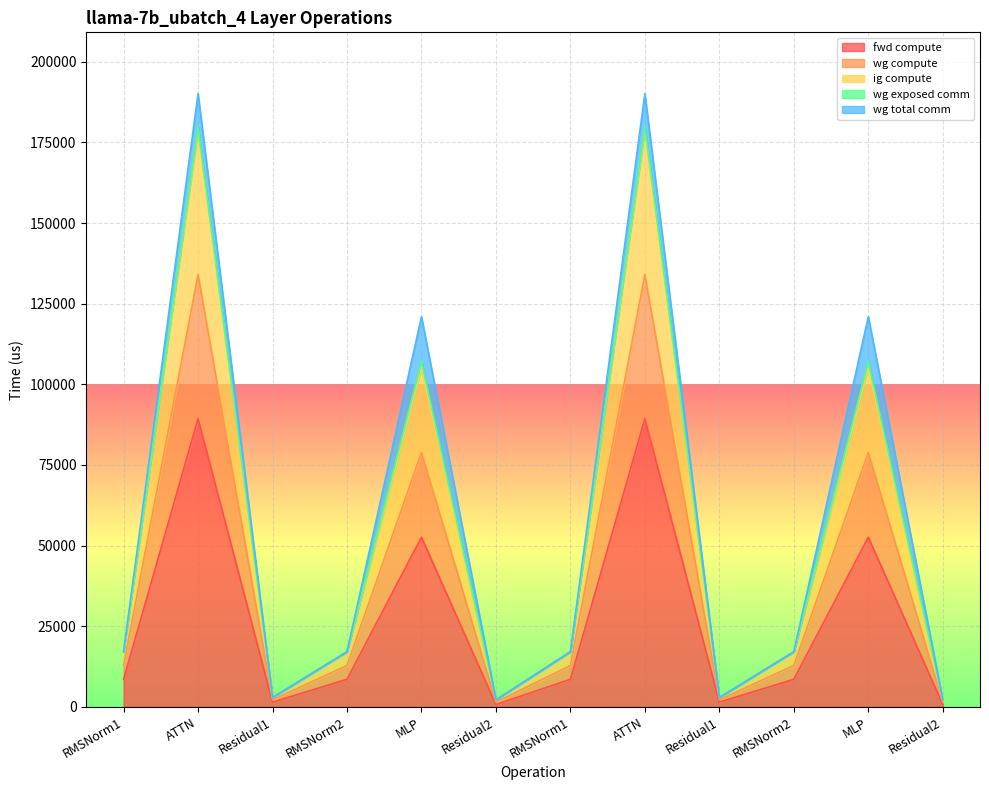

True or false: wg compute and ig compute cross at least once.

False